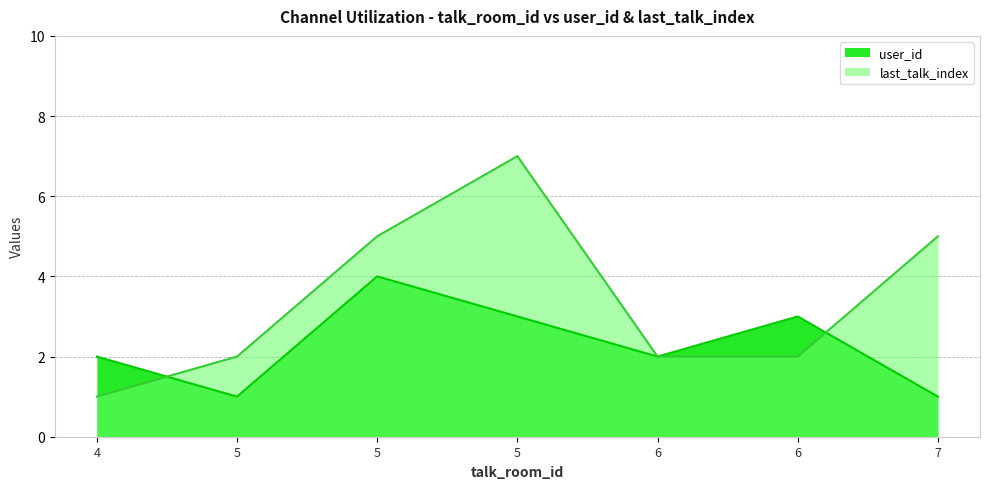

At which label does last_talk_index first exceed 2?

5